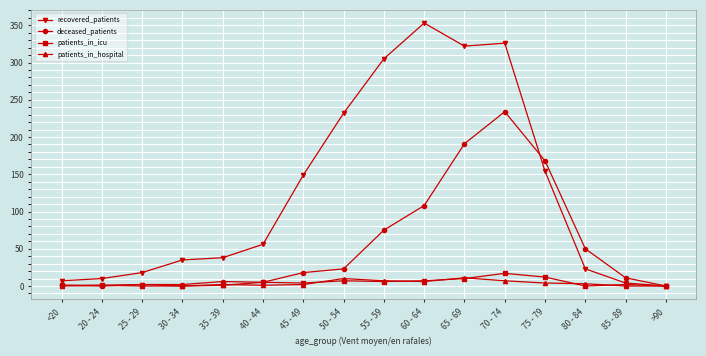

What is the label of the 6th point from the right?

65 - 69